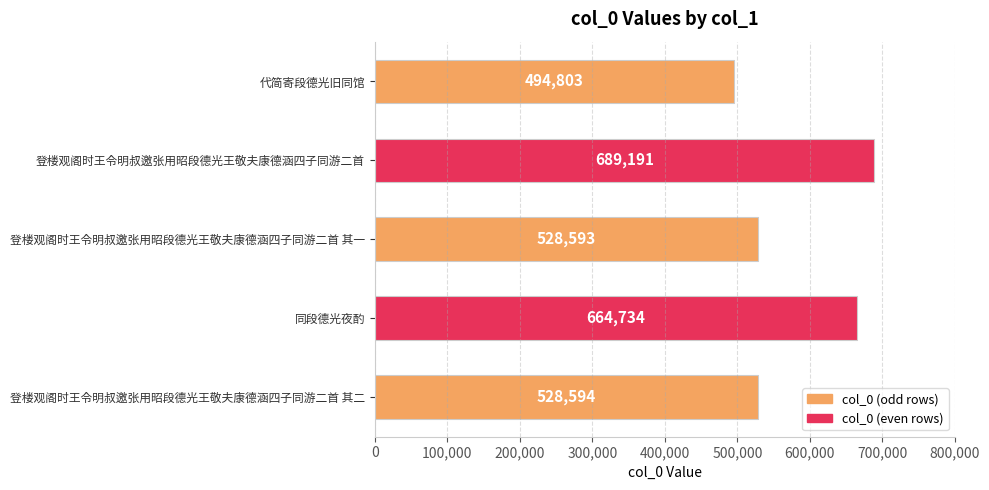

What position from the top is 登楼观阁时王令明叔邀张用昭段德光王敬夫康德涵四子同游二首?

2